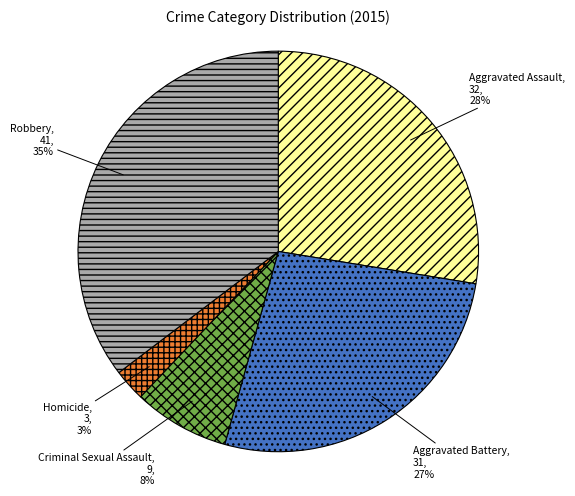

True or false: Aggravated Assault accounts for 35% of the total.

False